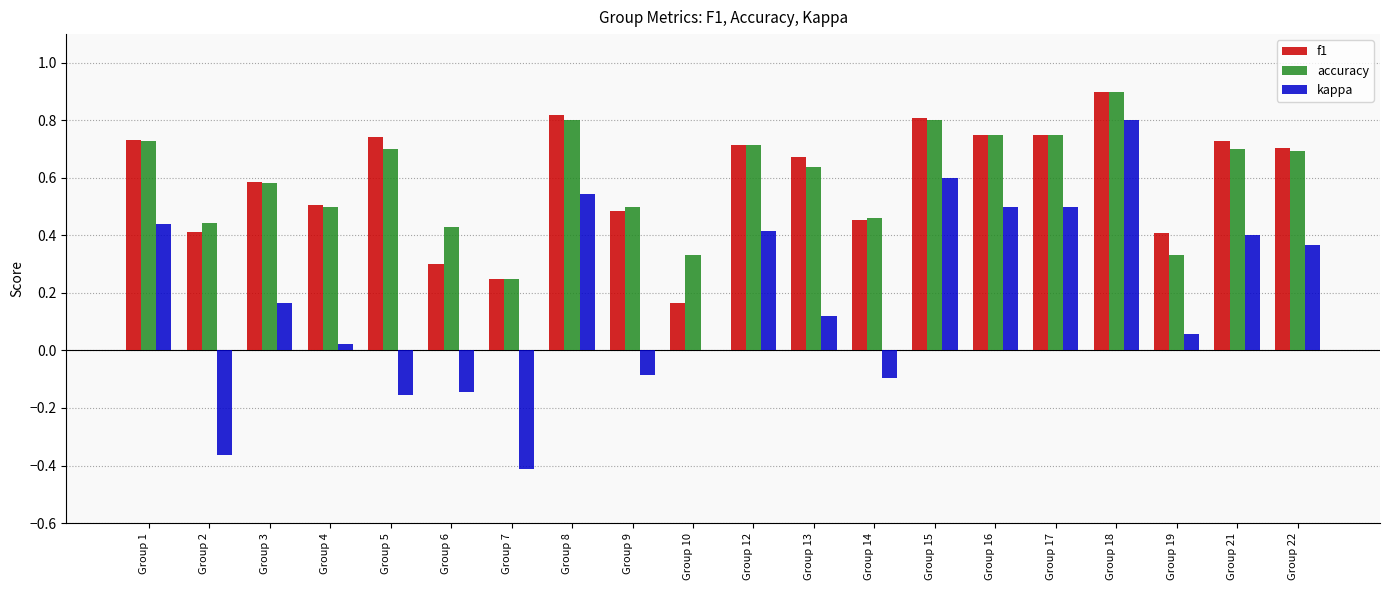

True or false: kappa has a value of -0.1 at Group 6.

True